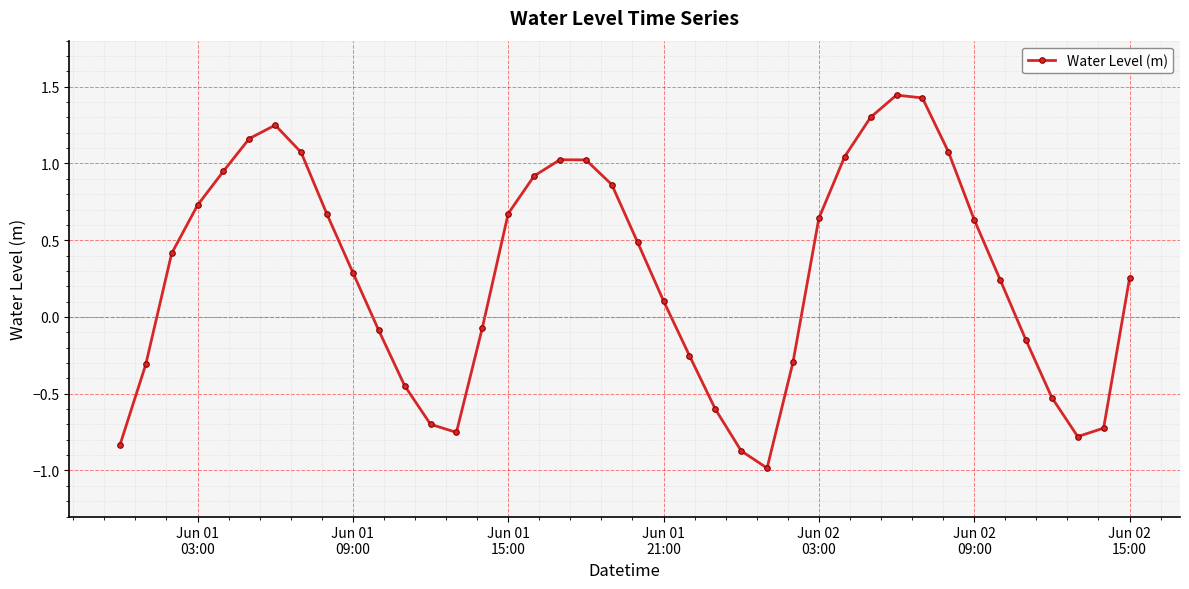

What is the sum of all values?

11.3